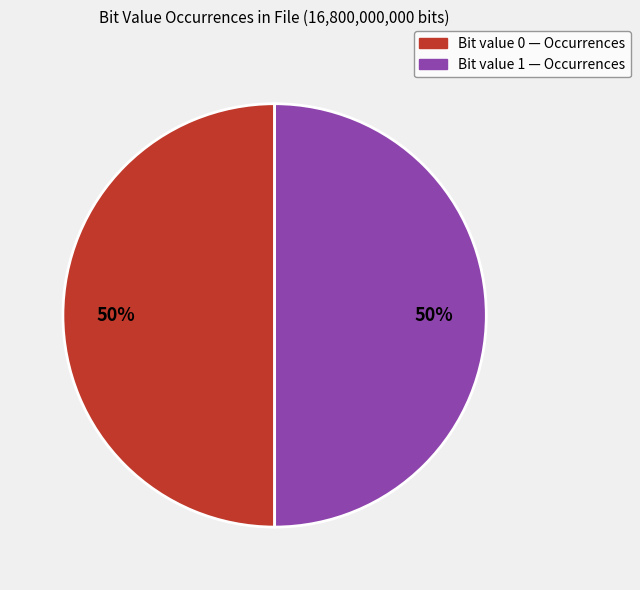

To the nearest percent, what is the average slice percentage?

50%